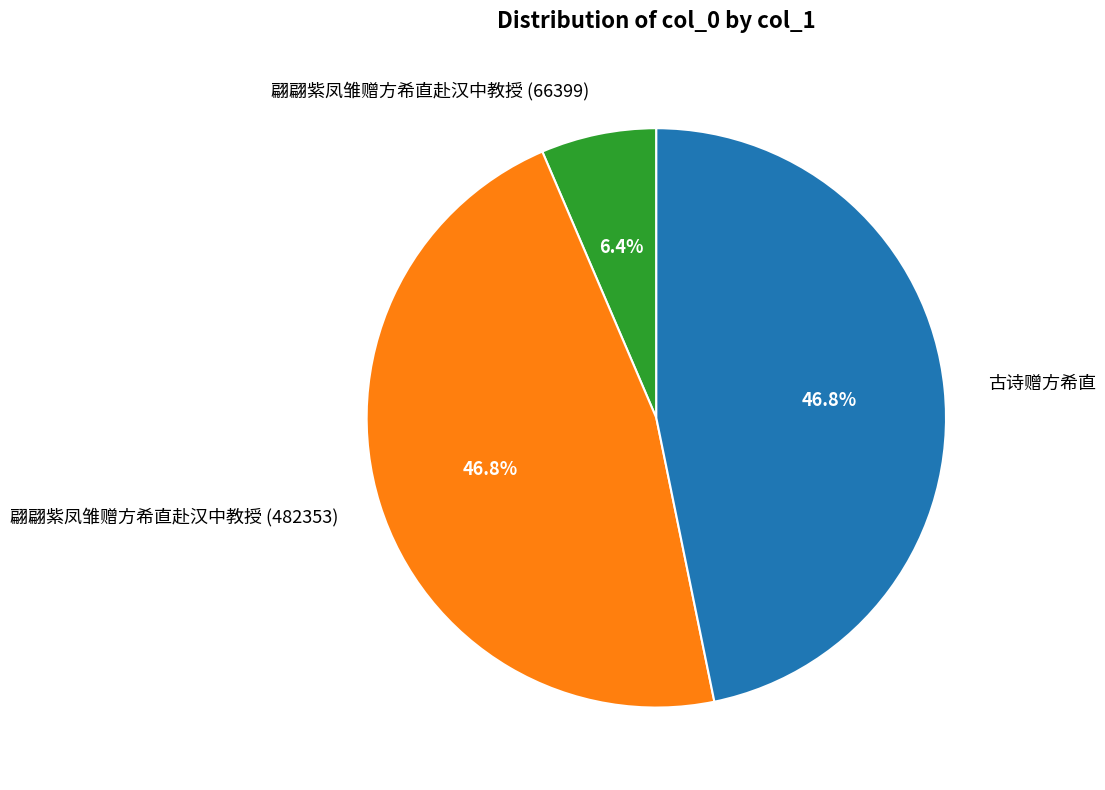

Count the number of slices in the pie.

3